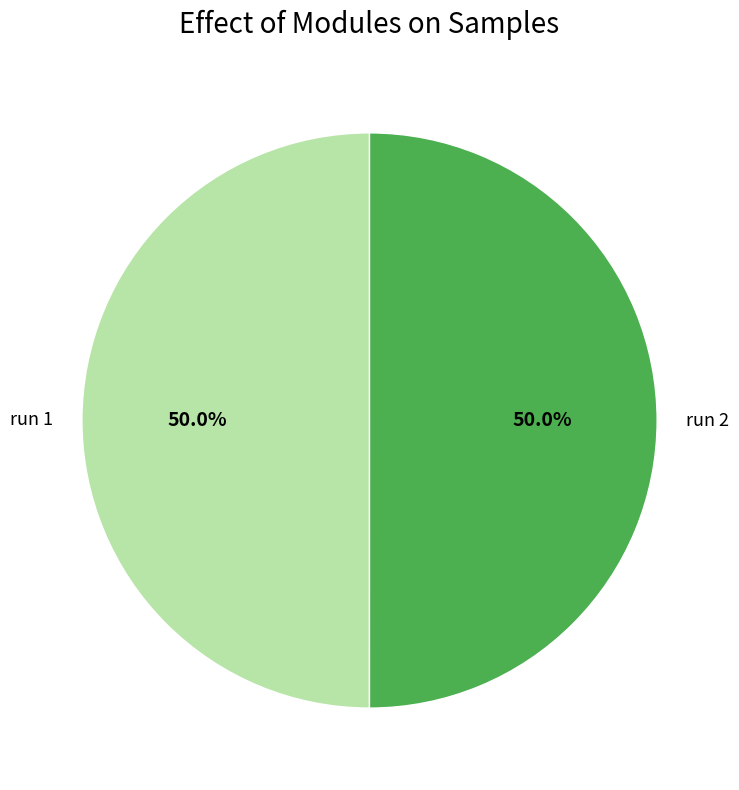

To the nearest percent, what is the combined percentage of run 1 and run 2?

100%